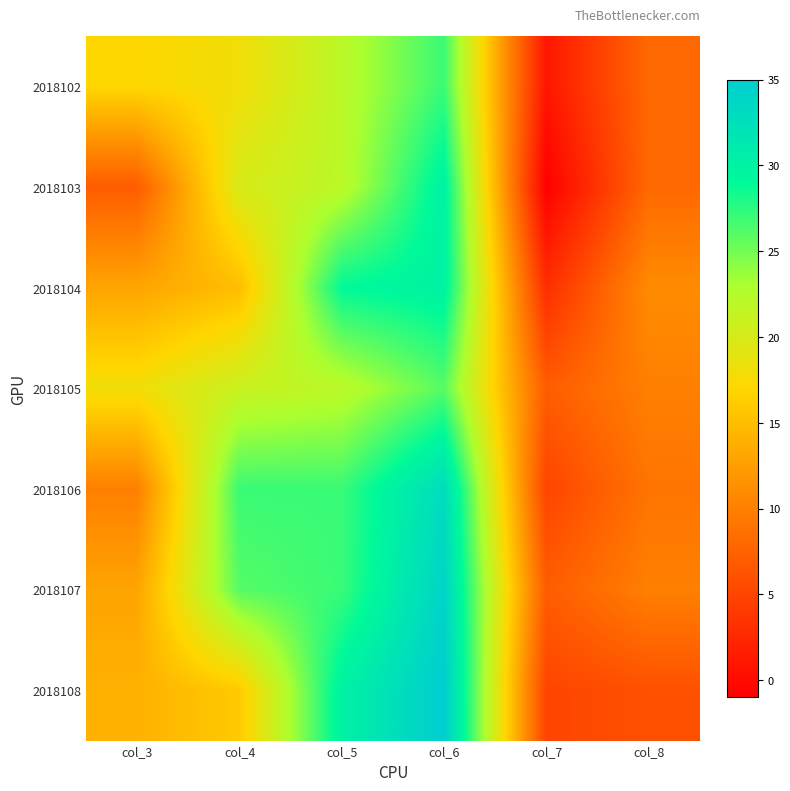

At how many categories does at least one series exceed 5?

6